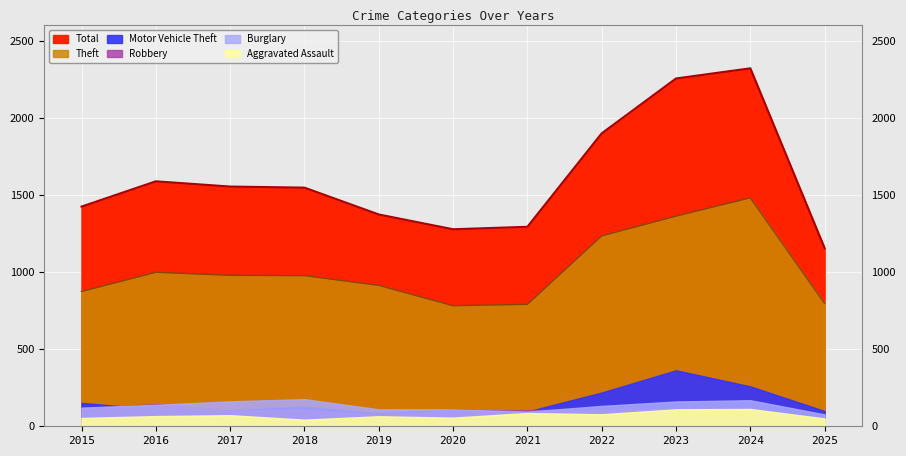

How many data points in Total are above 1548?

5